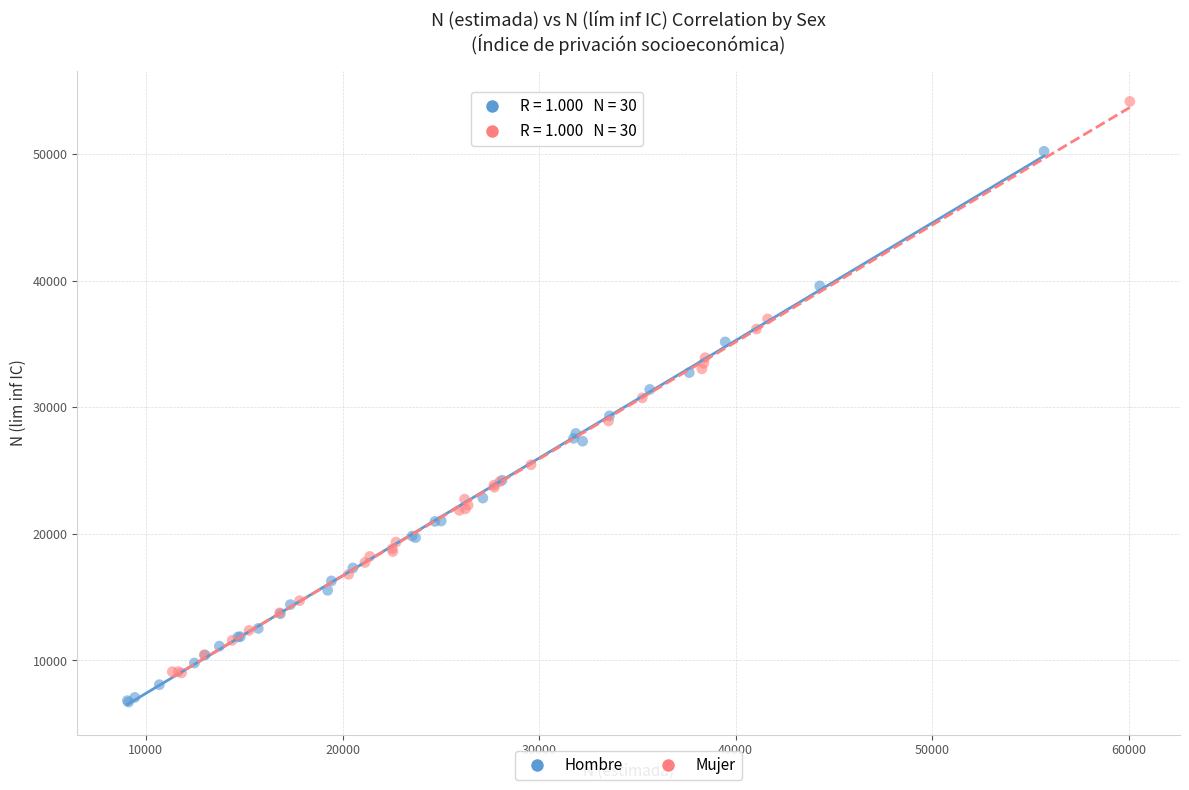

What are all the series names shown in the legend?

Hombre, Mujer